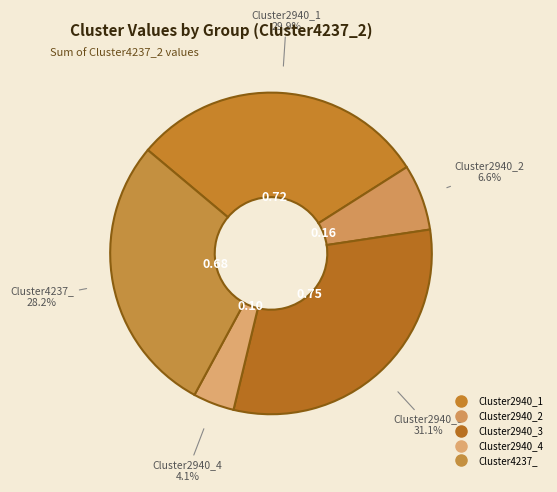

Count the number of slices in the pie.

5